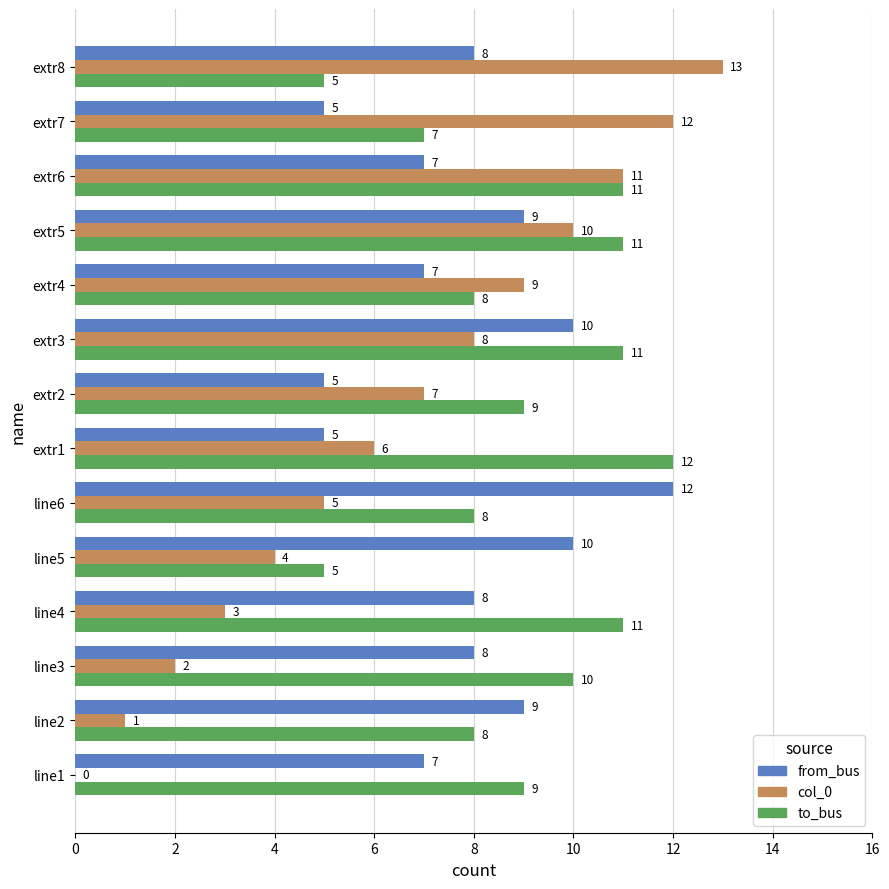

What is the approximate value of from_bus at extr1?

5